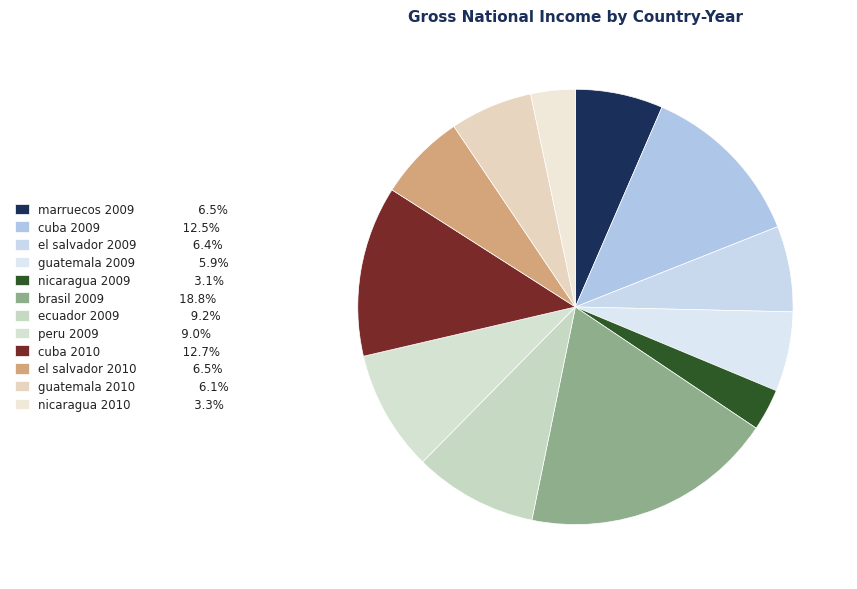

To the nearest percent, what percentage of the pie is nicaragua 2009?

3%